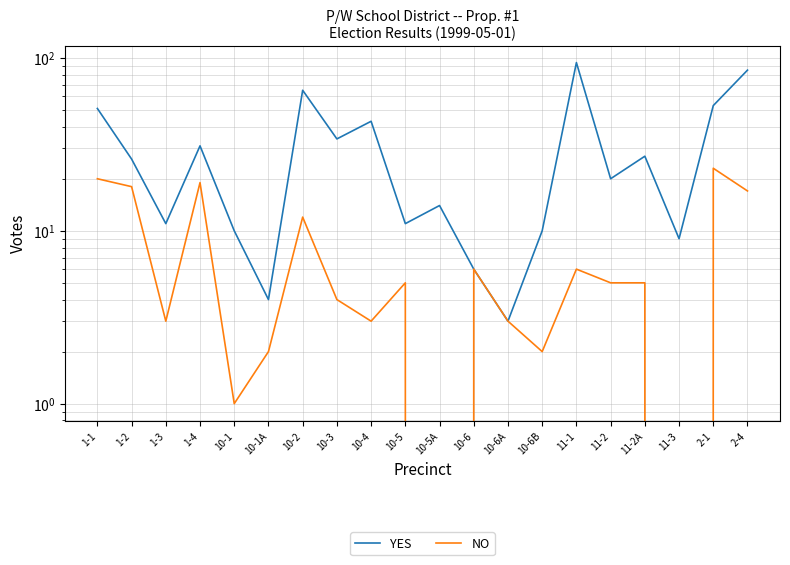

What is the difference between the NO values at 1-2 and 11-2A?

13